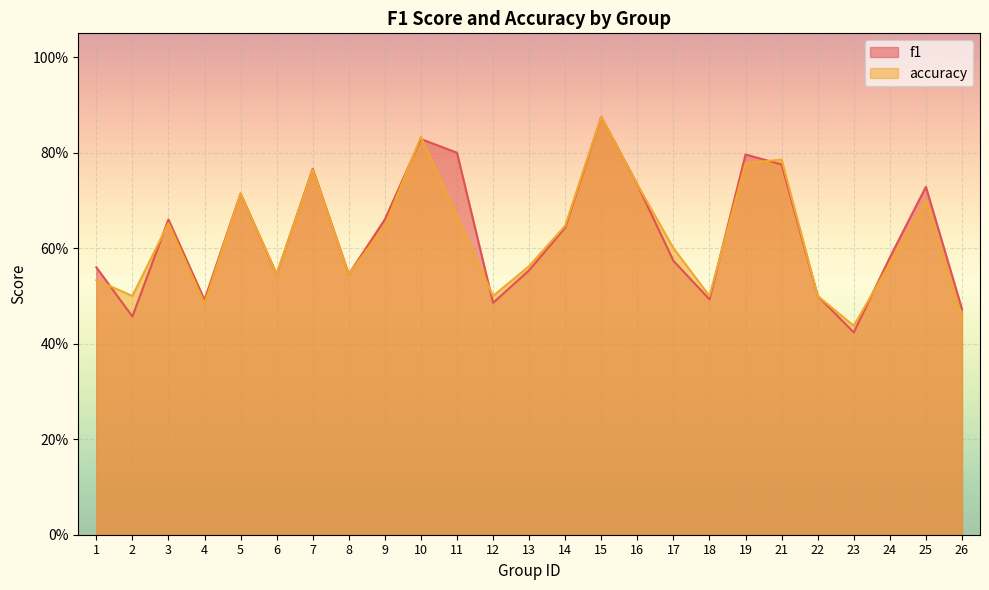

What is the value of the f1 point at the 23rd from the left?

0.6